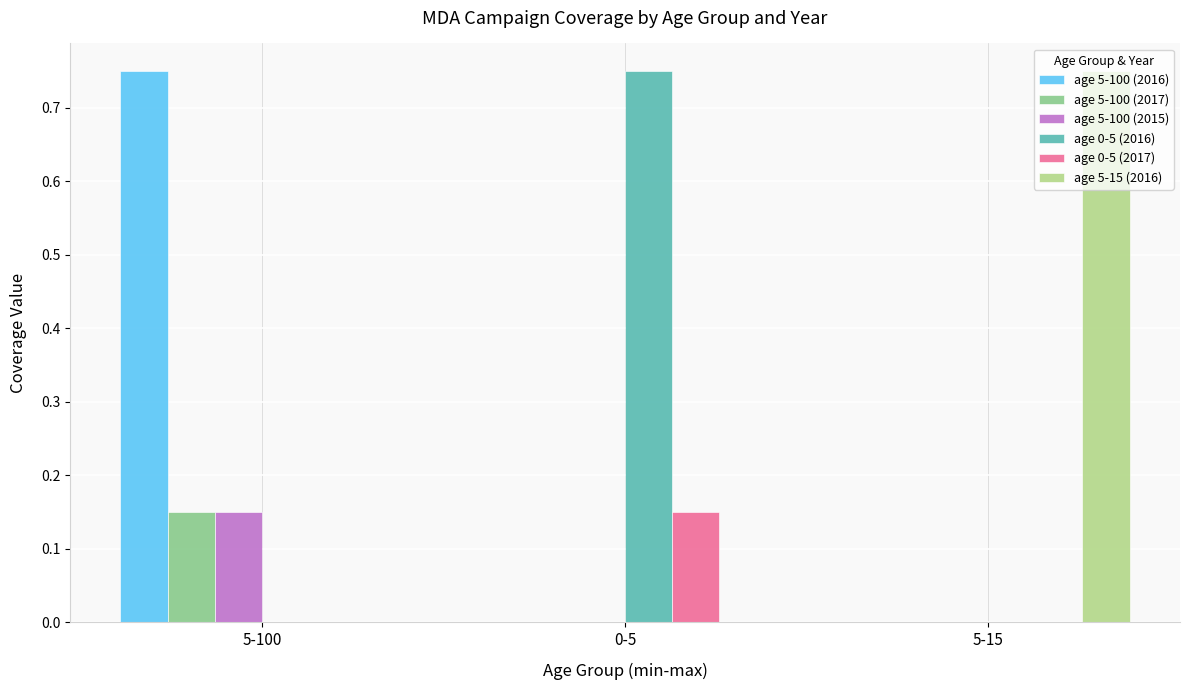

How many groups of bars are there?

3